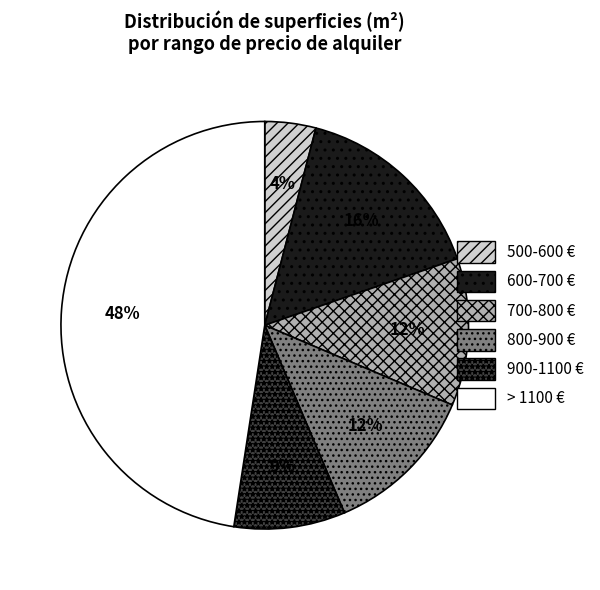

Which category has the smallest portion of the pie?

500-600 €